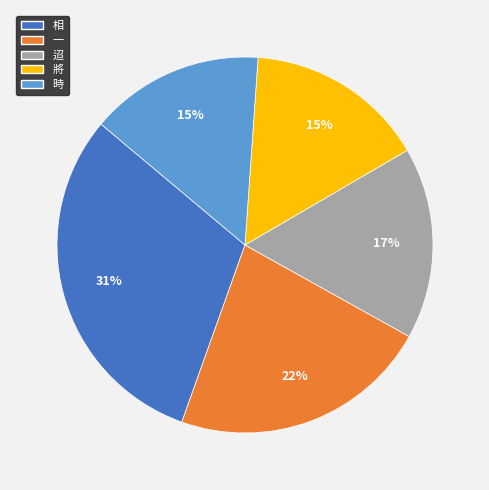

Count the number of slices in the pie.

5